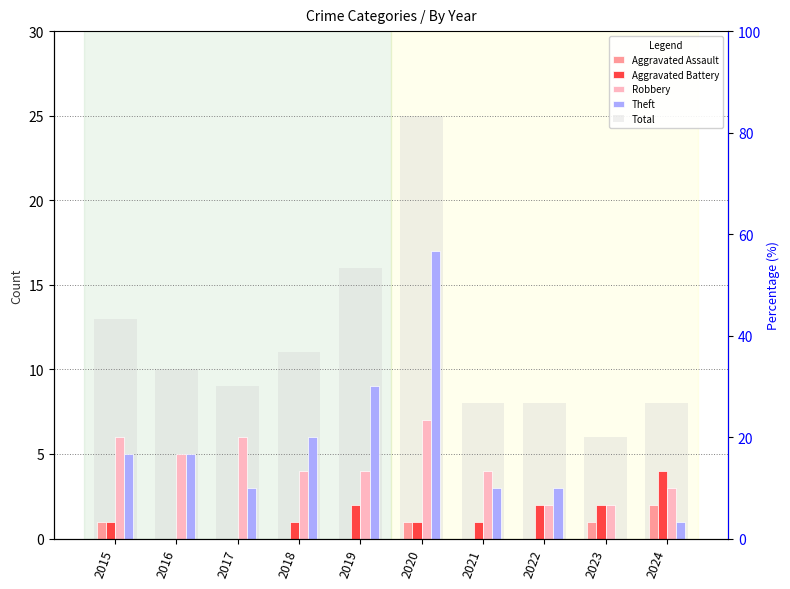

What is the difference between the second highest and minimum values in the Aggravated Battery series?

2